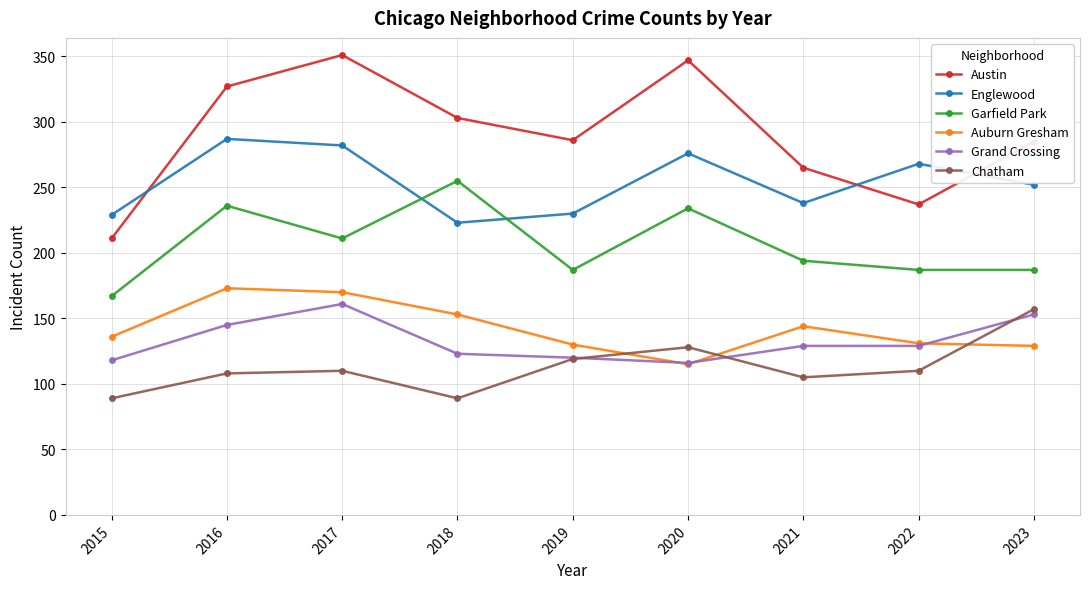

True or false: Englewood and Grand Crossing cross at least once.

False